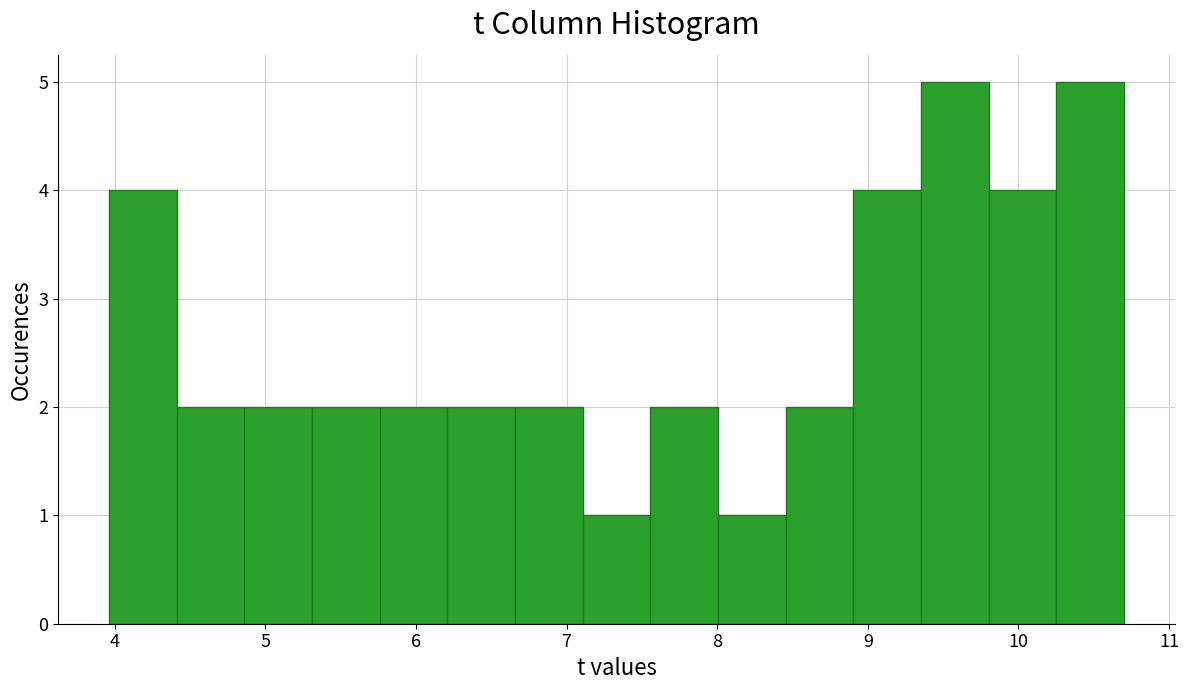

Reading left to right, transcribe this chart: for each bar, give the range it covers on the x-axis and its height. Neither the bar edges nor the heights are printed on the chart, so give them approximately, as read against the axes.

4.0 to 4.4: 4
4.4 to 4.9: 2
4.9 to 5.3: 2
5.3 to 5.8: 2
5.8 to 6.2: 2
6.2 to 6.7: 2
6.7 to 7.1: 2
7.1 to 7.6: 1
7.6 to 8.0: 2
8.0 to 8.5: 1
8.5 to 8.9: 2
8.9 to 9.4: 4
9.4 to 9.8: 5
9.8 to 10.3: 4
10.3 to 10.7: 5